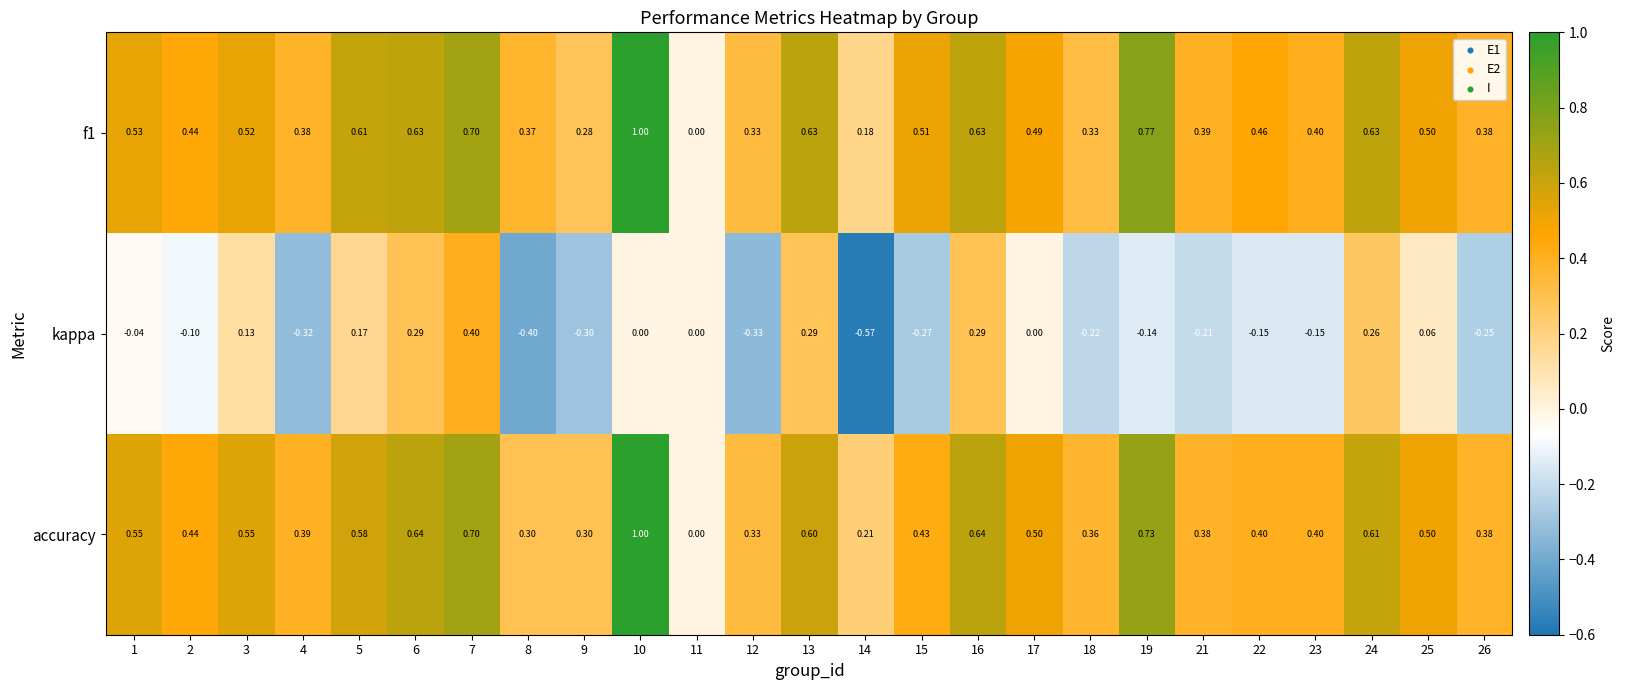

At which category is the sum across all series the highest?

10